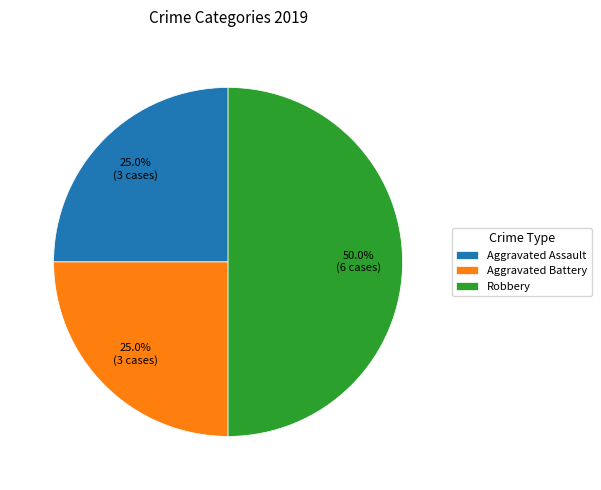

True or false: Aggravated Battery accounts for 25% of the total.

True